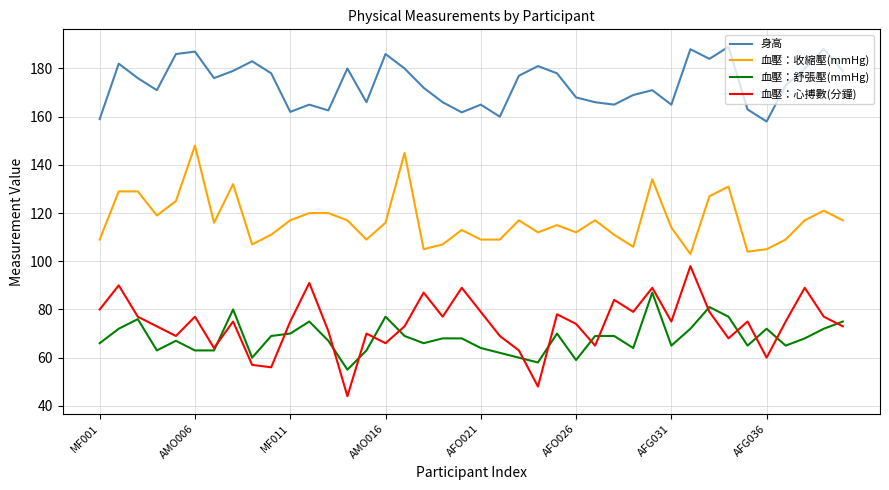

Which series has the largest total across all categories?

身高